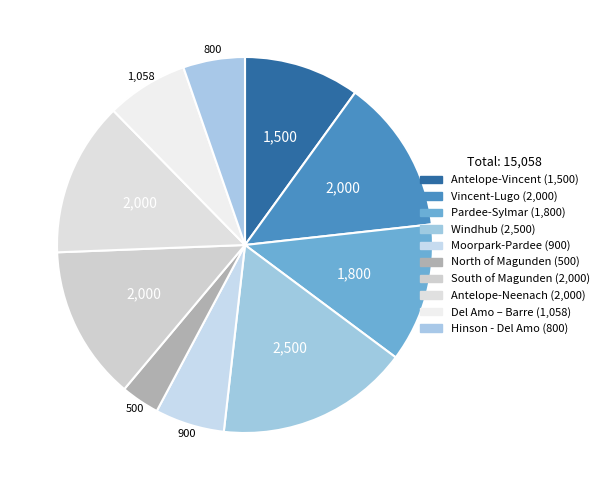

Count the number of slices in the pie.

10